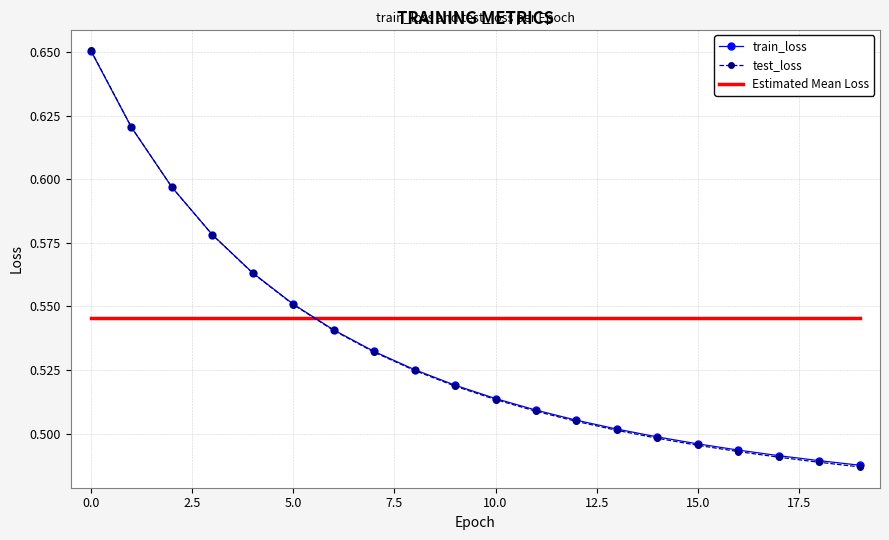

After their last crossing, which series has the higher values: Estimated Mean Loss or train_loss?

Estimated Mean Loss